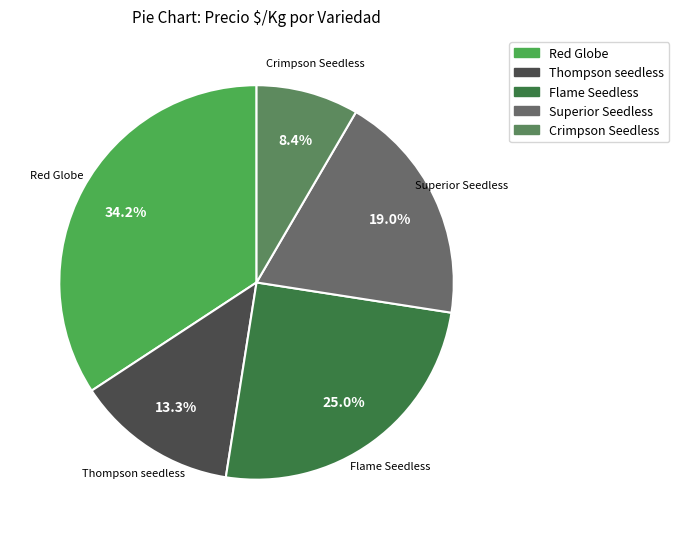

Approximately how many times larger is the value at Red Globe compared to Crimpson Seedless?

4.1